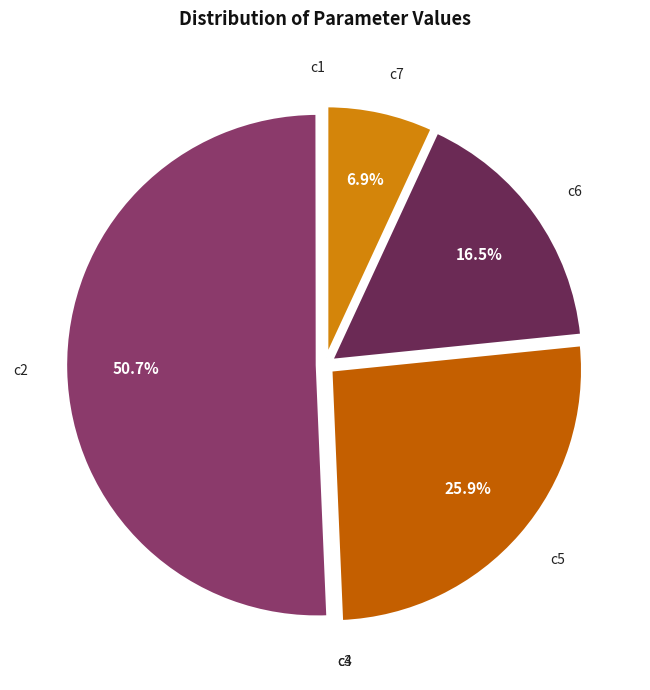

Is it true that c5 is 34% of the pie?

False